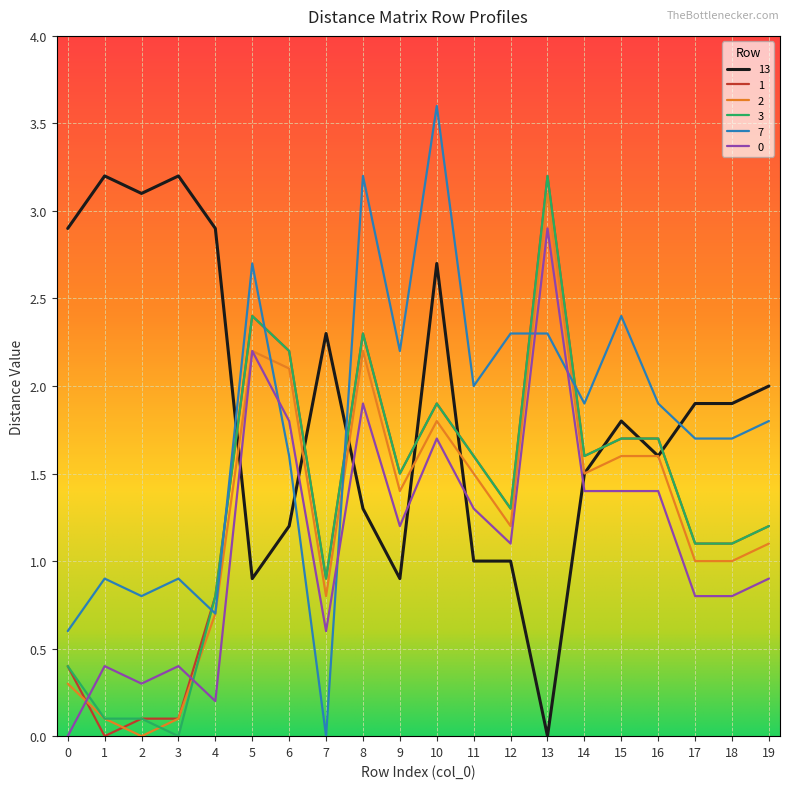

Reading left to right, what are all the values shown in this chart?

13: 2.9	3.2	3.1	3.2	2.9	0.9	1.2	2.3	1.3	0.9	2.7	1.0	1.0	0.0	1.5	1.8	1.6	1.9	1.9	2.0
1: 0.4	0.0	0.1	0.1	0.8	2.4	2.2	0.9	2.3	1.5	1.9	1.6	1.3	3.2	1.6	1.7	1.7	1.1	1.1	1.2
2: 0.3	0.1	0.0	0.1	0.7	2.2	2.1	0.8	2.2	1.4	1.8	1.5	1.2	3.1	1.5	1.6	1.6	1.0	1.0	1.1
3: 0.4	0.1	0.1	0.0	0.8	2.4	2.2	0.9	2.3	1.5	1.9	1.6	1.3	3.2	1.6	1.7	1.7	1.1	1.1	1.2
7: 0.6	0.9	0.8	0.9	0.7	2.7	1.6	0.0	3.2	2.2	3.6	2.0	2.3	2.3	1.9	2.4	1.9	1.7	1.7	1.8
0: 0.0	0.4	0.3	0.4	0.2	2.2	1.8	0.6	1.9	1.2	1.7	1.3	1.1	2.9	1.4	1.4	1.4	0.8	0.8	0.9